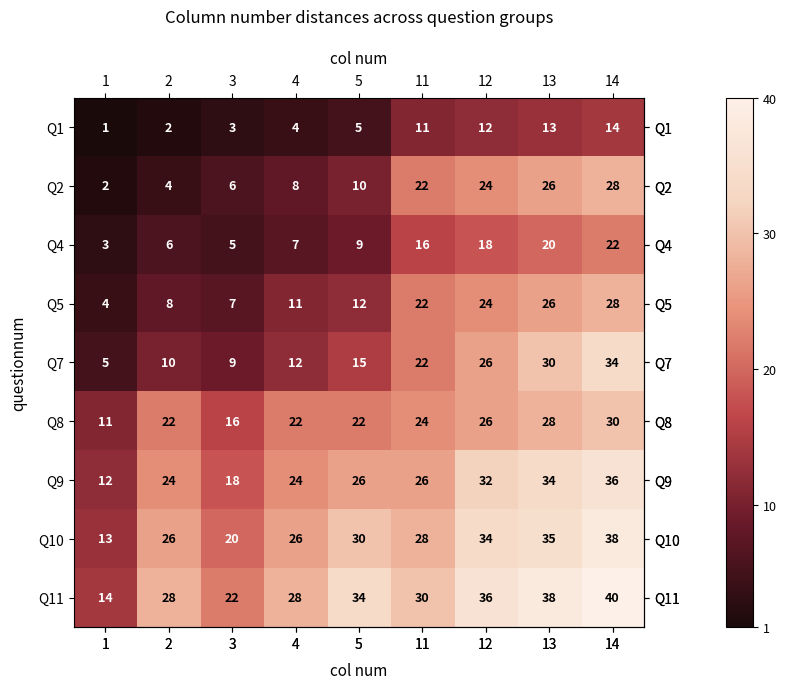

How many data points does each series have?

9